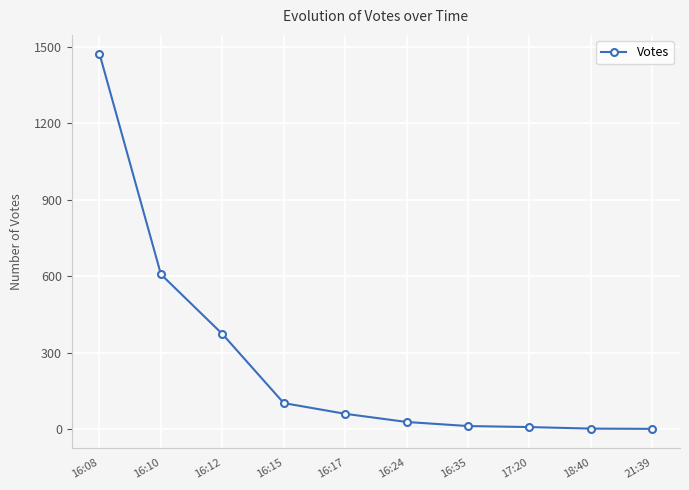

What is the greatest value displayed?

1472